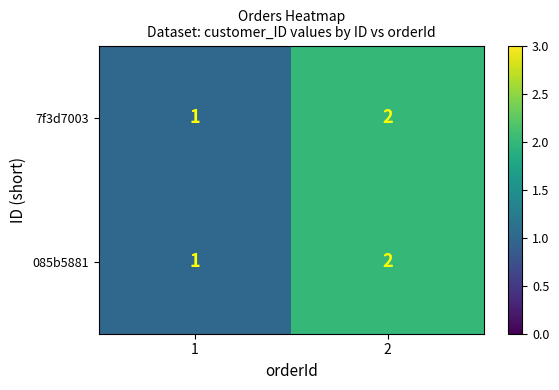

Is it true that 7f3d7003 equals 1 at 2?

False